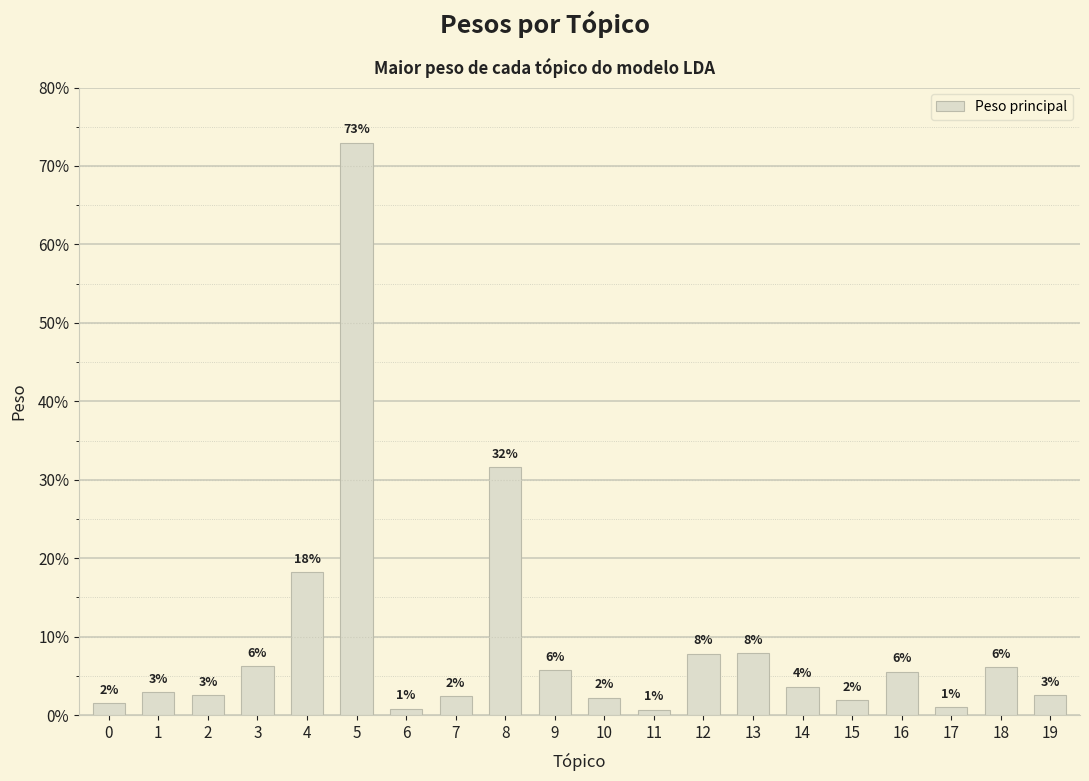

Which label corresponds to the smallest value in the chart?

11